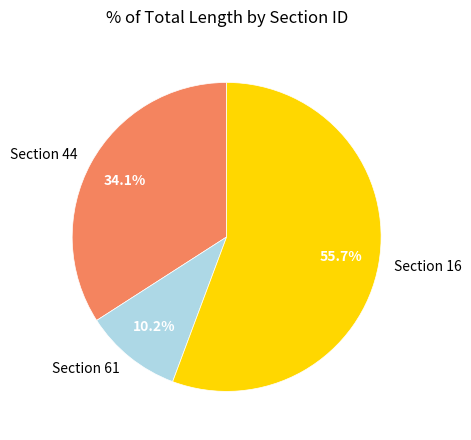

How many slices are in this pie chart?

3